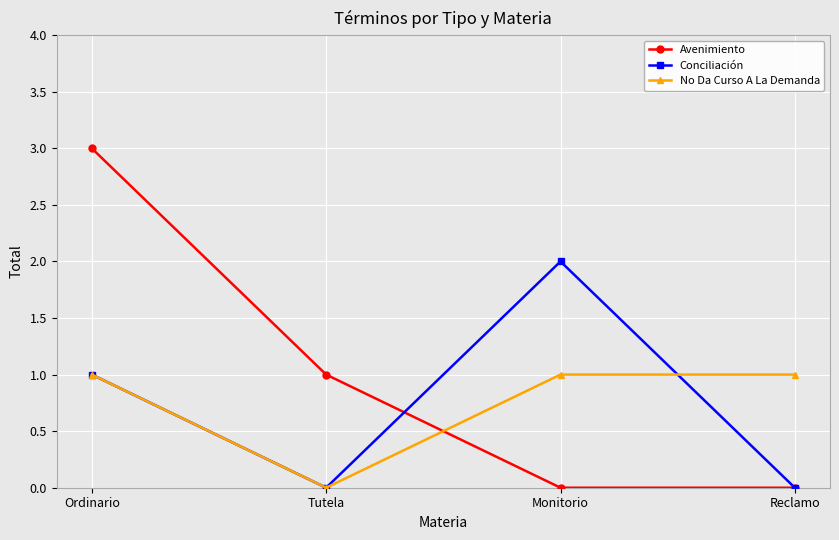

Rank the series by their maximum value, from lowest to highest.

No Da Curso A La Demanda, Conciliación, Avenimiento